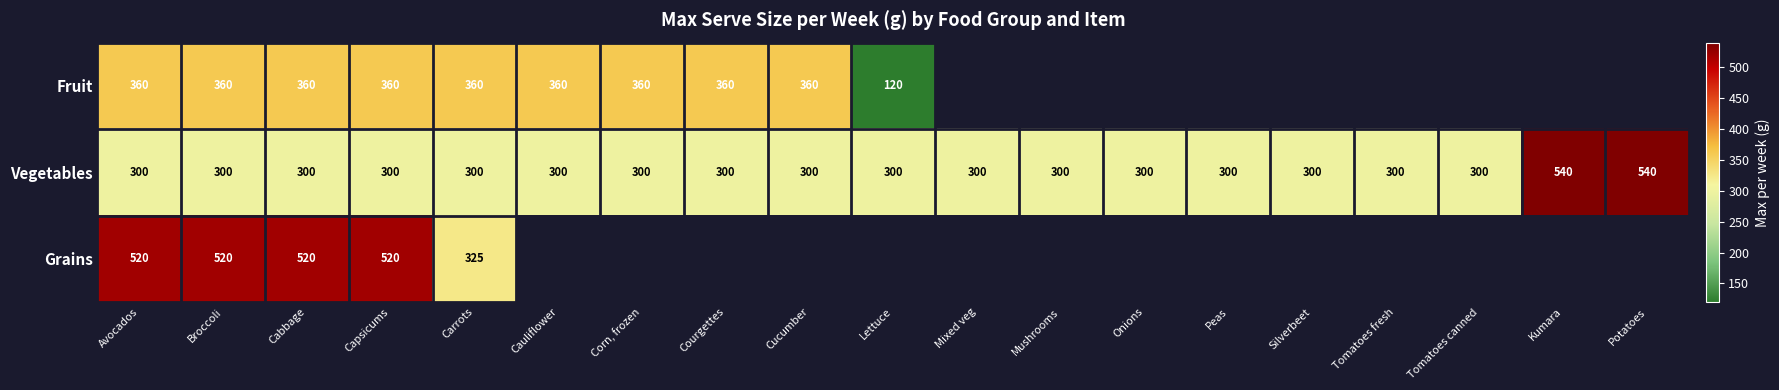

At Broccoli, list the series in order from largest to smallest.

Grains, Fruit, Vegetables